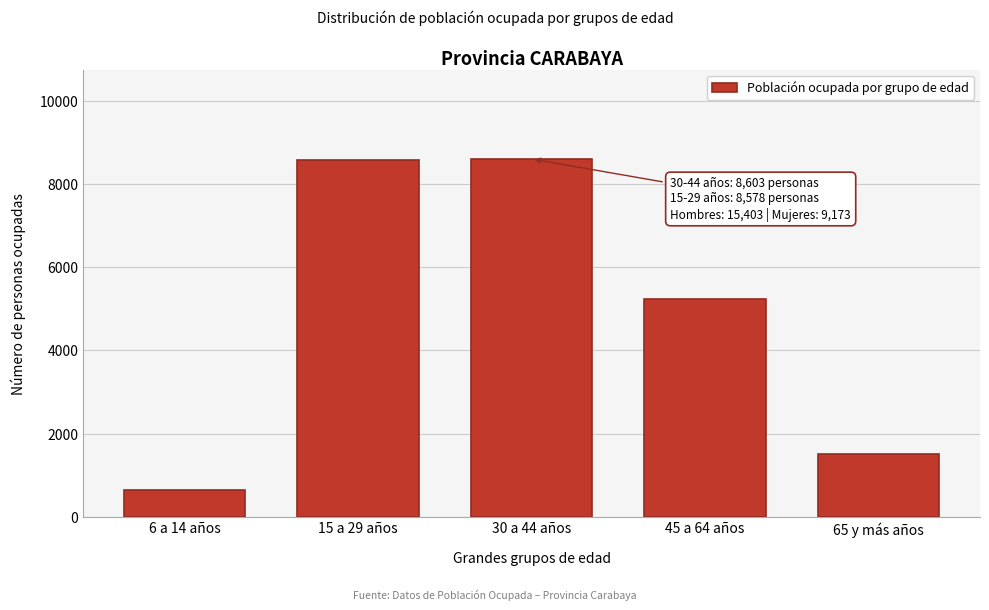

Is it true that the value at 45 a 64 años is 5246?

True